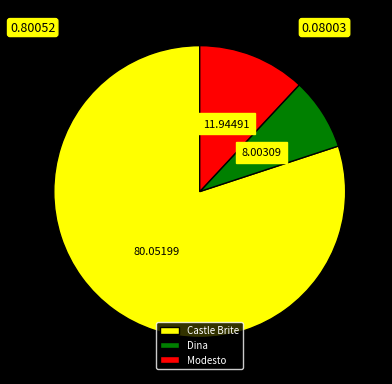

Which category has the smallest portion of the pie?

Dina